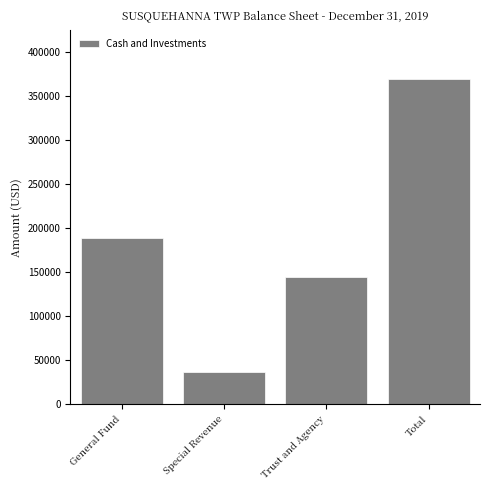

Reading left to right, what are all the values shown in this chart?

188547	36384	144170	369101